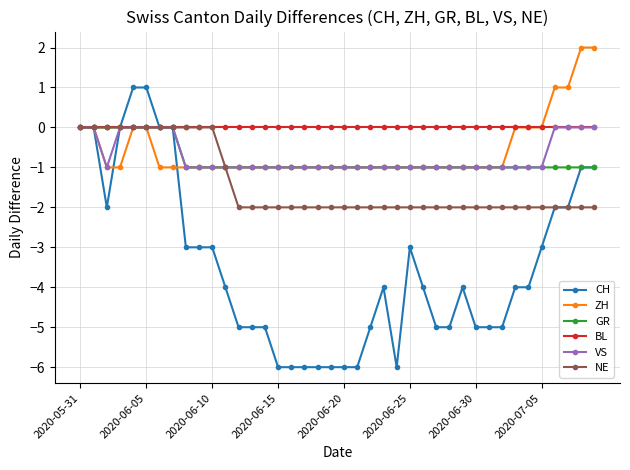

What is the value of the NE point at the 18th from the left?

-2